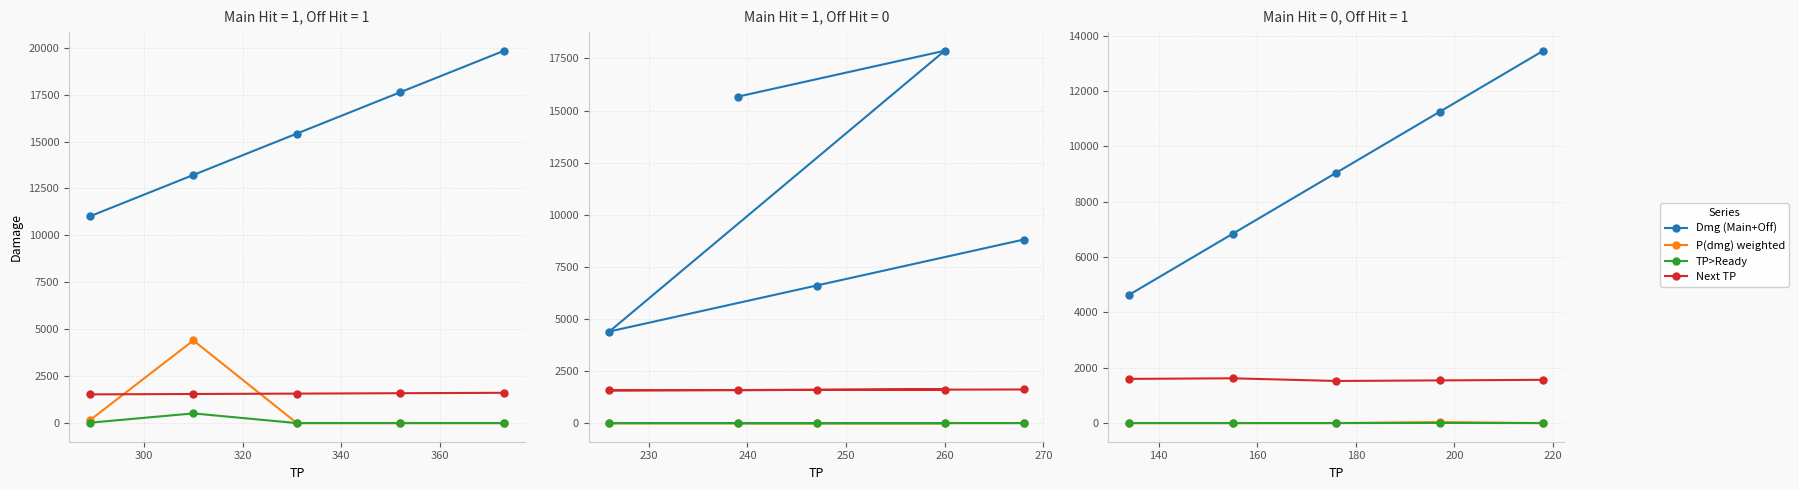

True or false: Dmg (Main+Off) has more than 2 points higher than both neighbors.

False